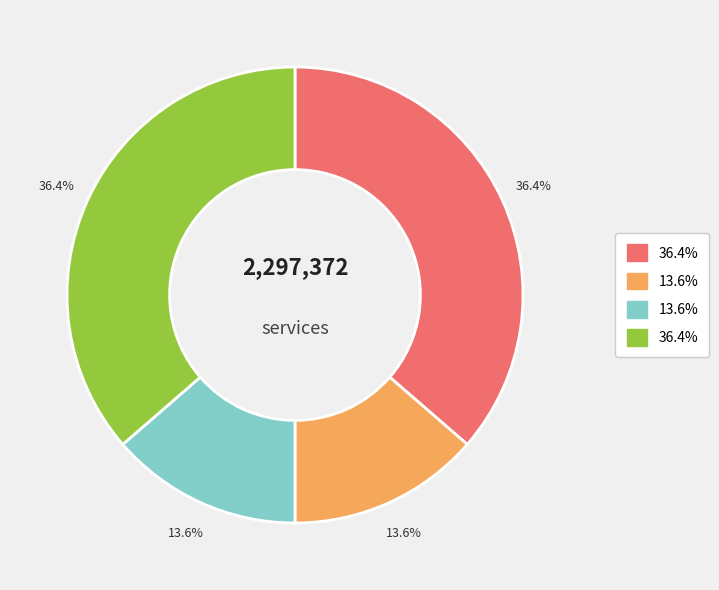

To the nearest percent, what is the average slice percentage?

25%